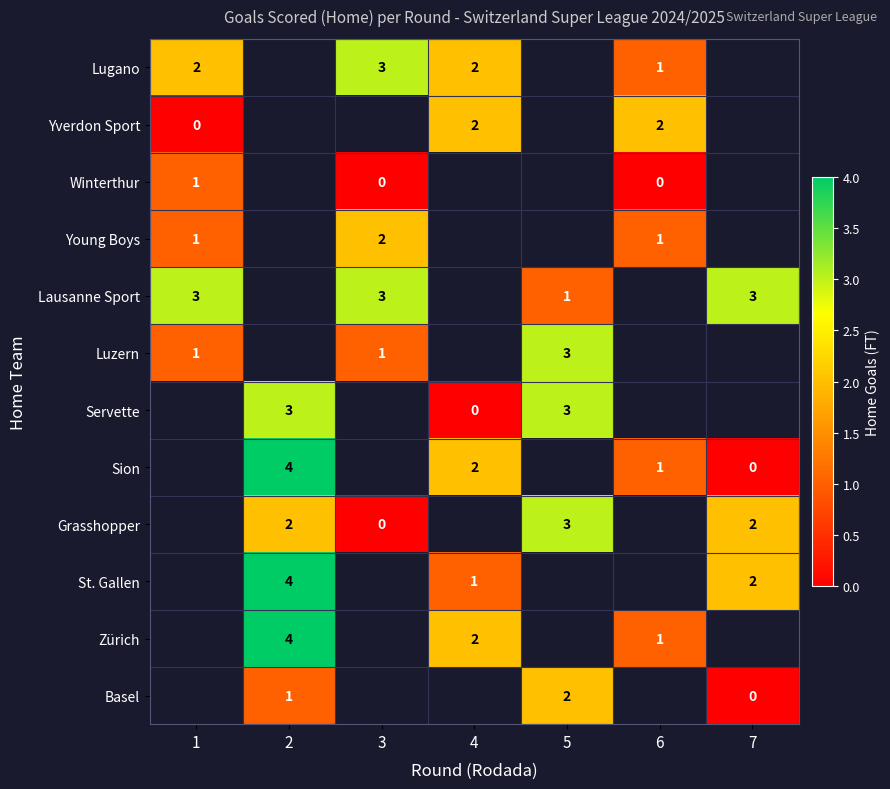

Which label corresponds to the largest value in the chart?

2